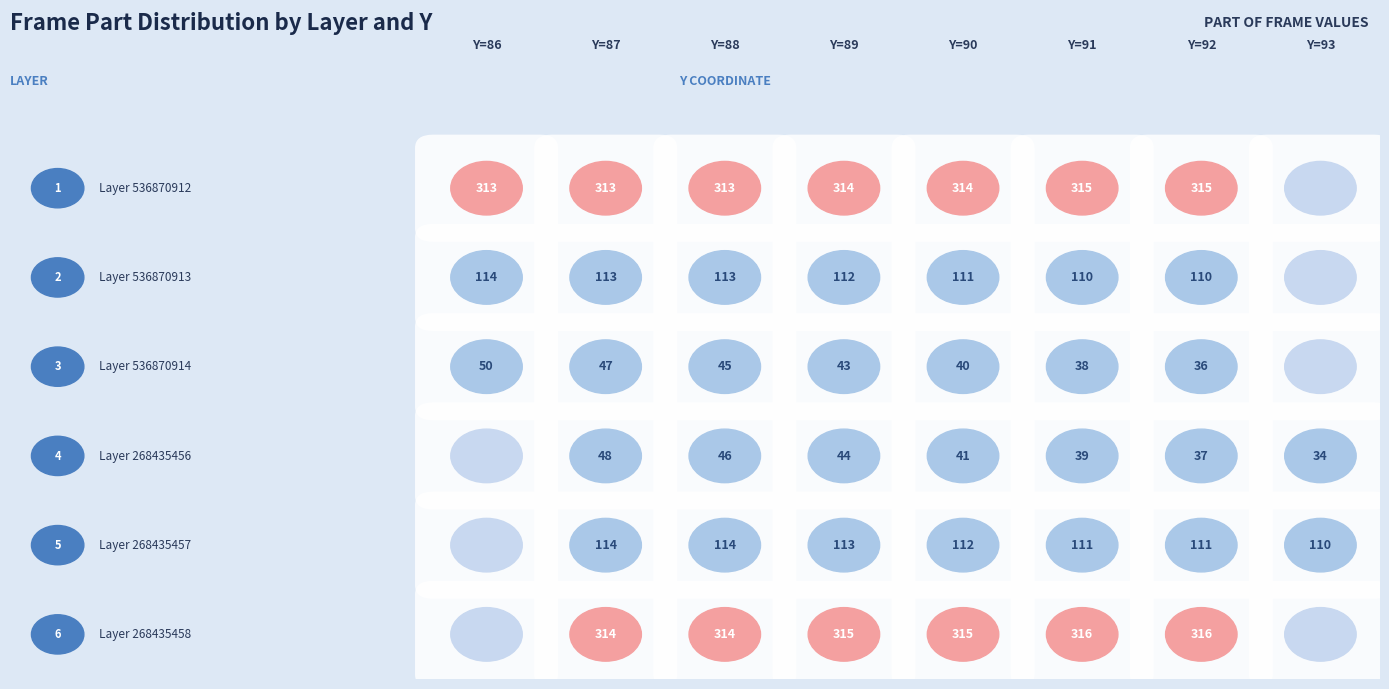

List the labels in order of 268435457 value, smallest first.

86, 93, 91, 92, 90, 89, 87, 88